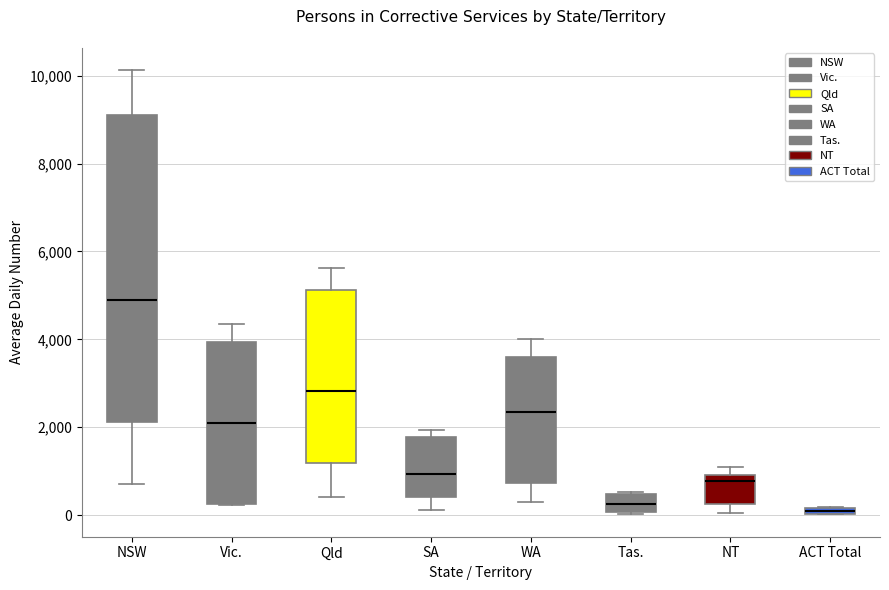

Which box has the highest median line?

NSW